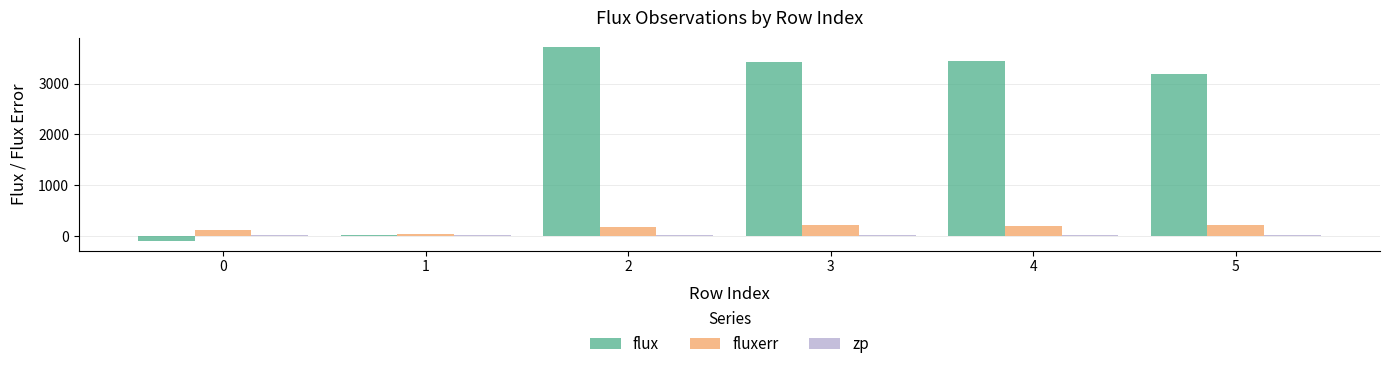

What is the highest value of the flux series?

3711.4